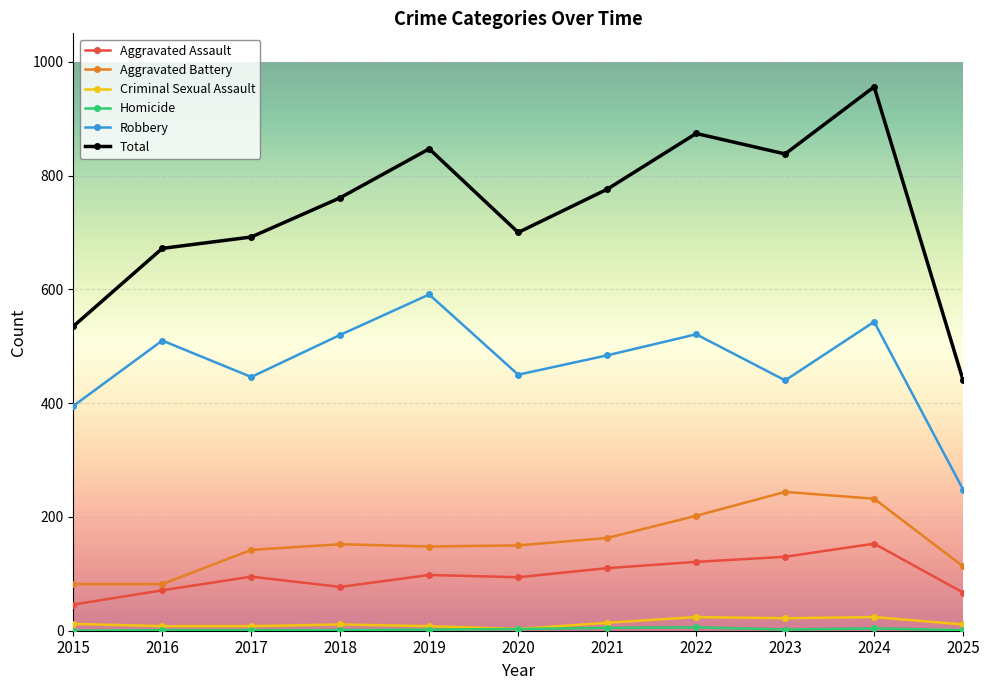

At which category is the sum across all series the highest?

2024